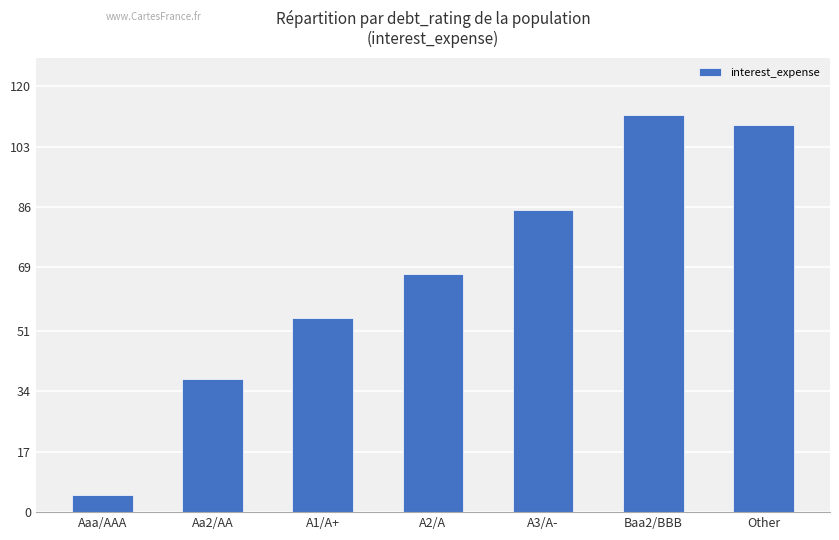

Are the bars grouped side by side (vs. stacked)?

No